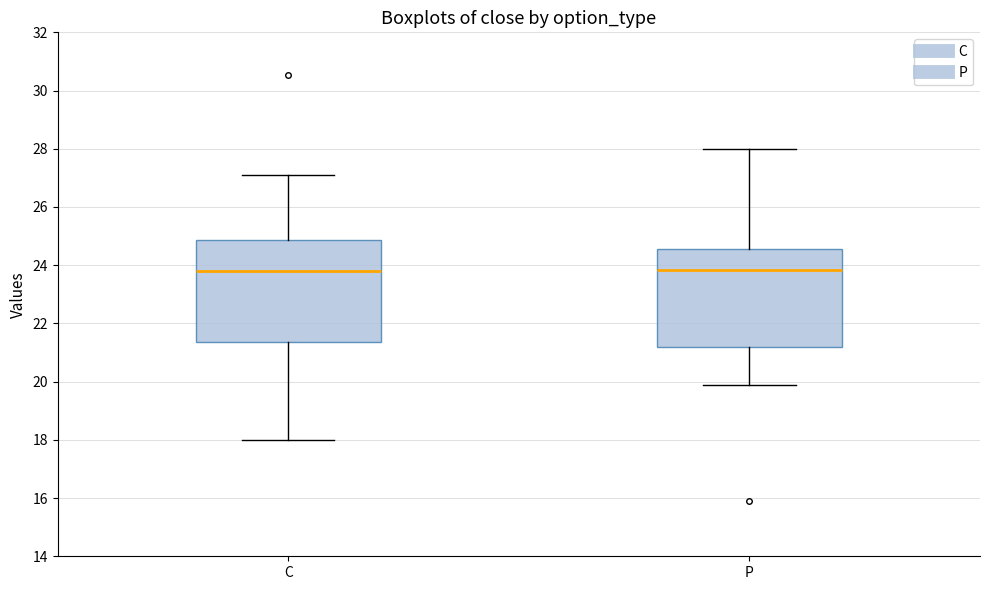

Reading left to right, read every box against the y-axis: the position of its median line, the range the box covers, and the ends of its whiskers. The values are not printed on the chart, so give them approximately, as read against the axis.

C: median 23.8, box 21.4 to 24.8, whiskers 18.0 to 27.2
P: median 23.8, box 21.2 to 24.6, whiskers 20.0 to 28.0